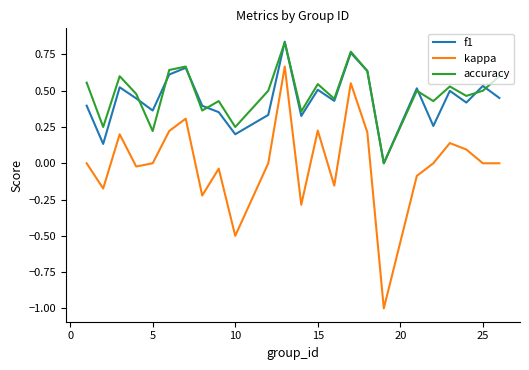

True or false: f1 and kappa cross at least once.

False